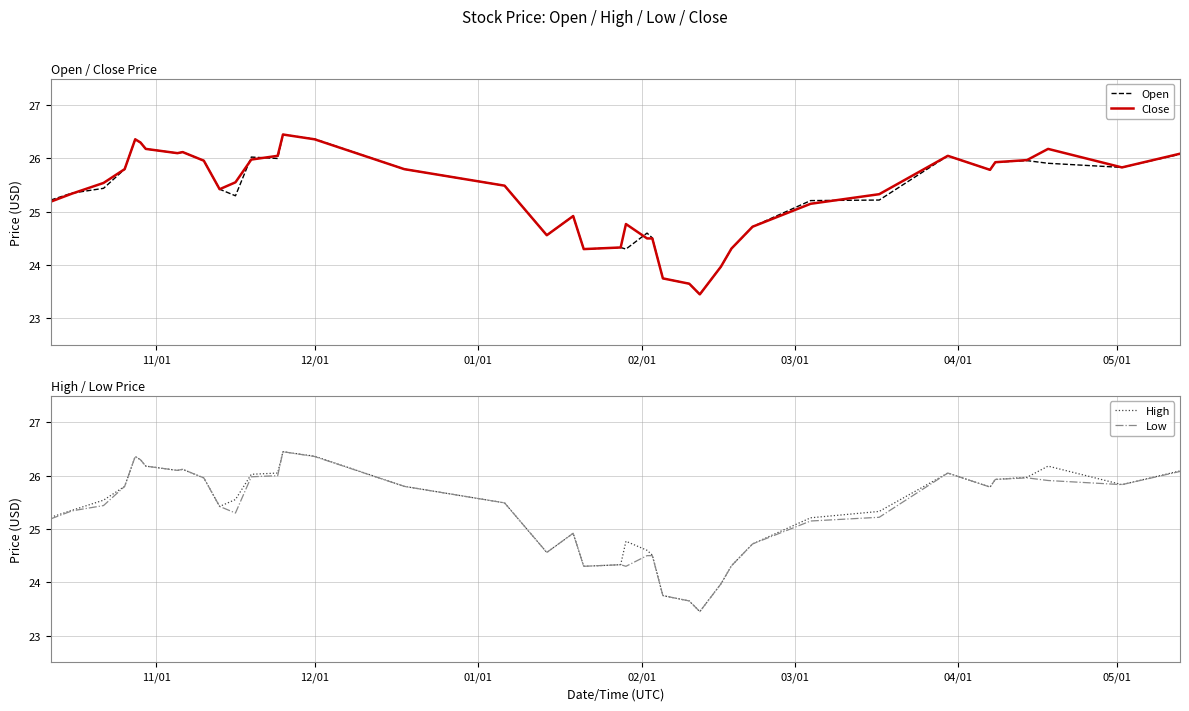

What are all the series names shown in the legend?

Open, Close, High, Low